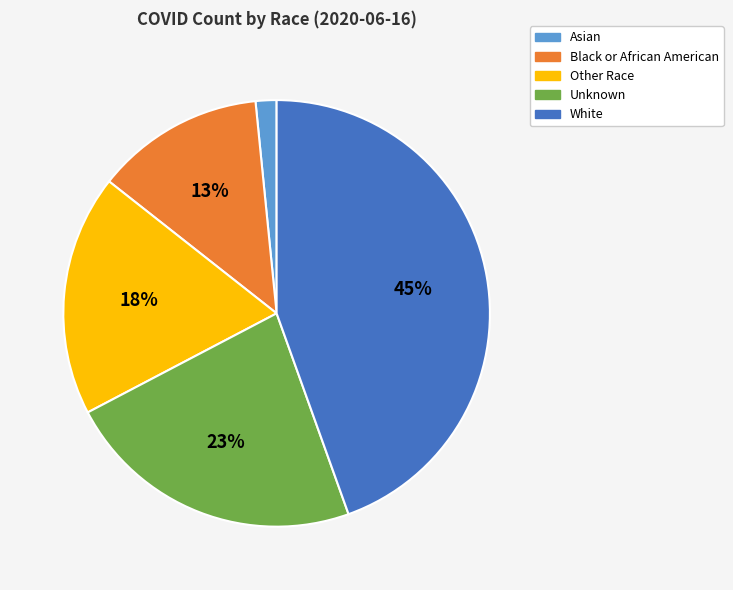

Which has a higher value, Black or African American or Asian?

Black or African American